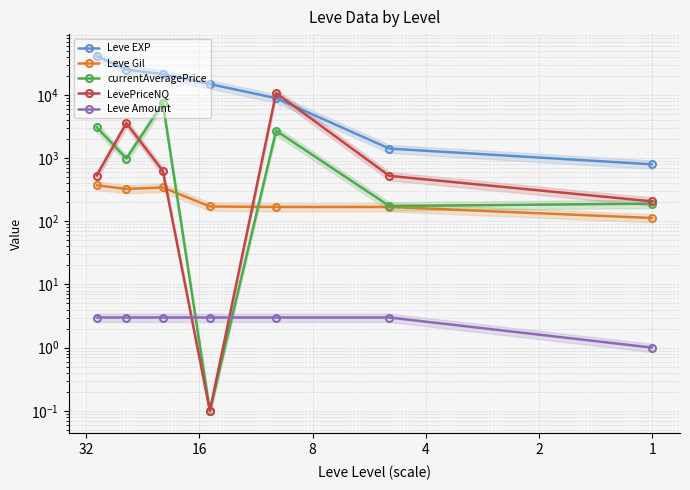

Reading left to right, what are all the values shown in this chart?

Leve EXP: 41410.0	25250.0	21600.0	14920.0	8930.0	1420.0	800.0
Leve Gil: 372.0	326.0	344.0	172.0	169.0	169.0	113.0
currentAveragePrice: 3105.3	987.9	7400.0	0.1	2724.2	175.0	190.7
LevePriceNQ: 529.5	3597.0	626.6	0.1	10800.0	525.0	207.3
Leve Amount: 3.0	3.0	3.0	3.0	3.0	3.0	1.0